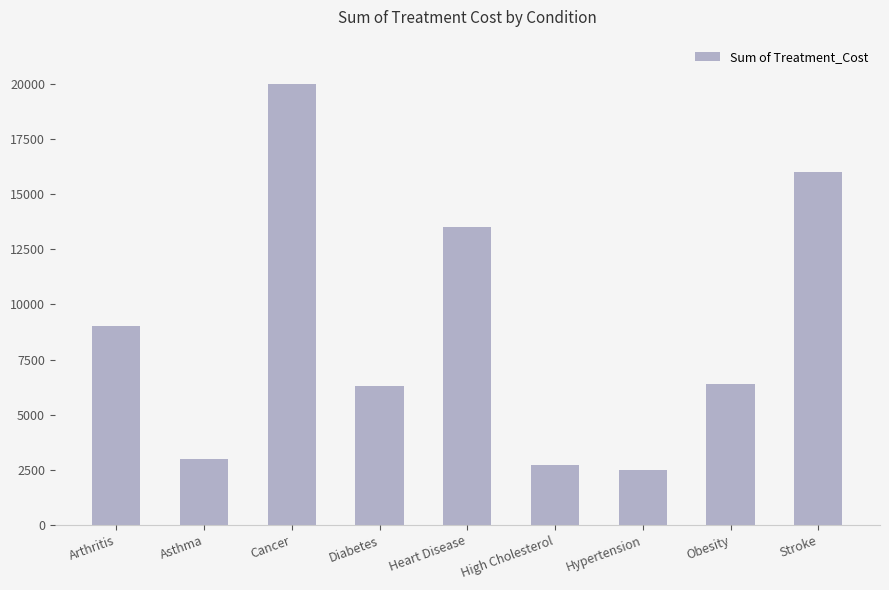

Which has a higher value, Hypertension or High Cholesterol?

High Cholesterol